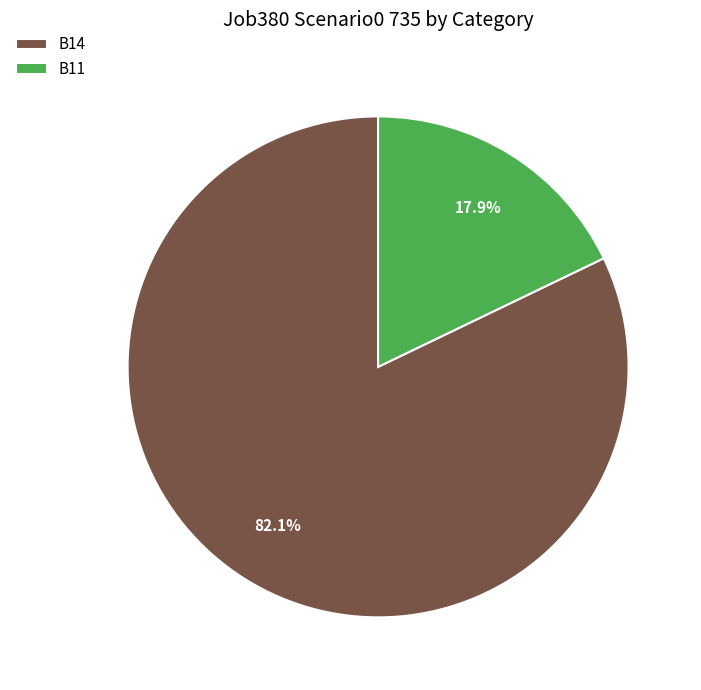

Does B11 represent more than half of the total?

No